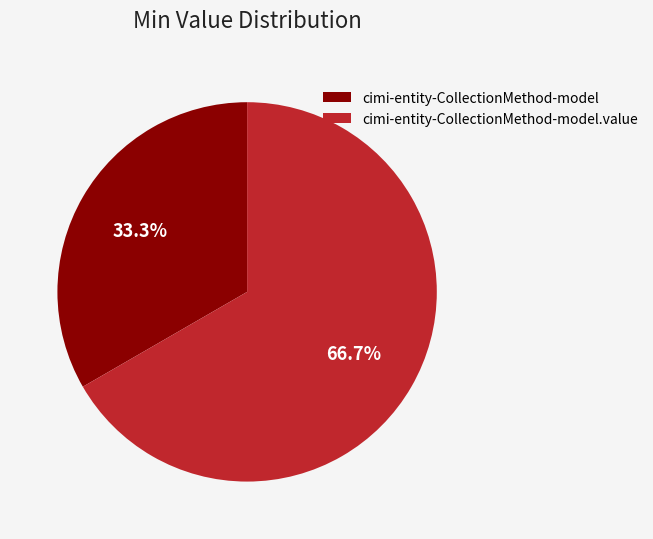

Do cimi-entity-CollectionMethod-model.value and cimi-entity-CollectionMethod-model together represent more than half of the pie?

Yes